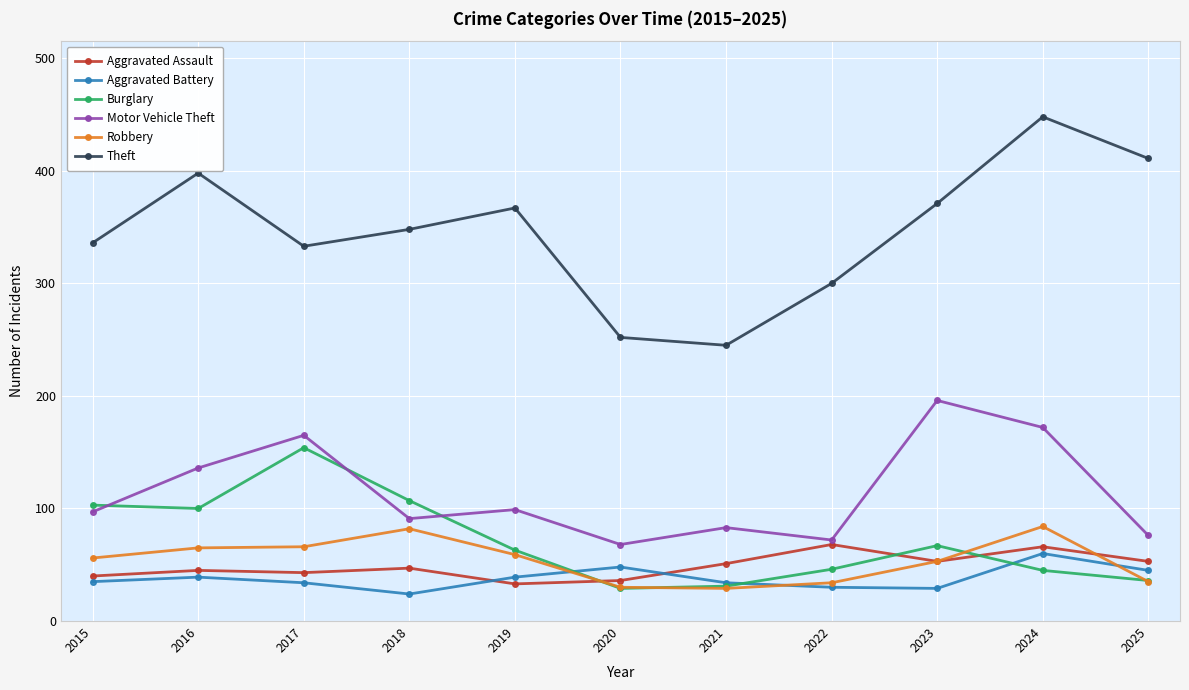

Rank the series by their maximum value, from lowest to highest.

Aggravated Battery, Aggravated Assault, Robbery, Burglary, Motor Vehicle Theft, Theft